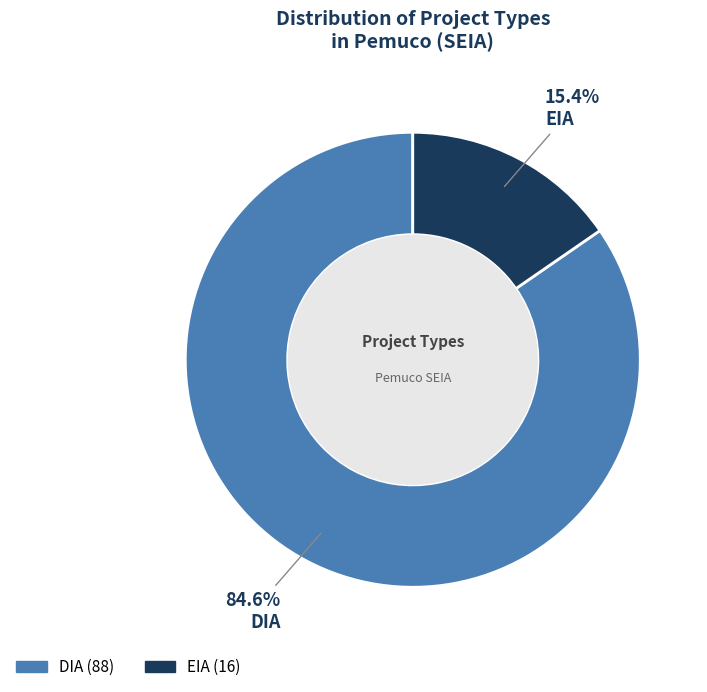

What portion of the pie excludes EIA?

84.6%